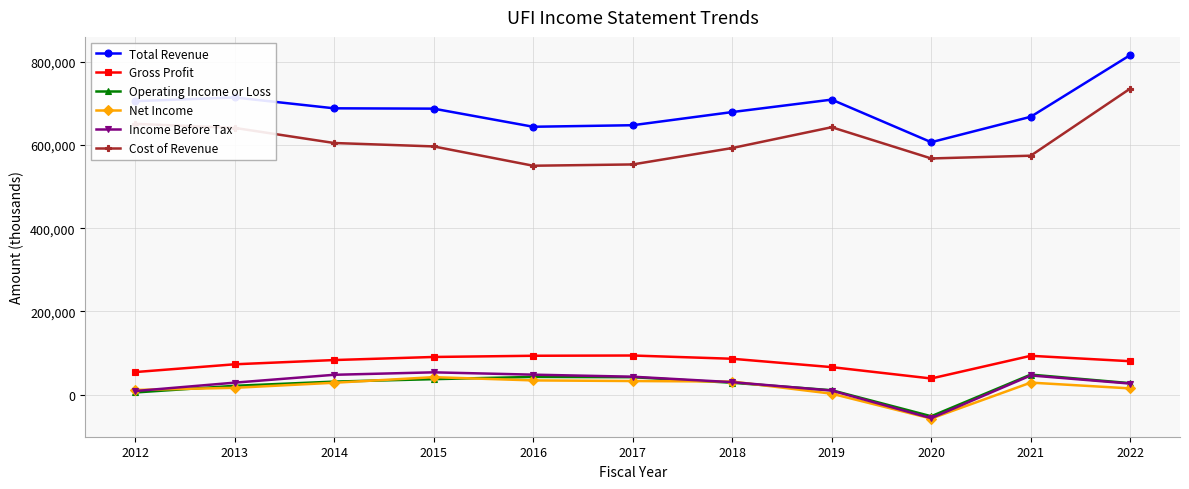

True or false: Income Before Tax has more than 1 interior local peaks.

True